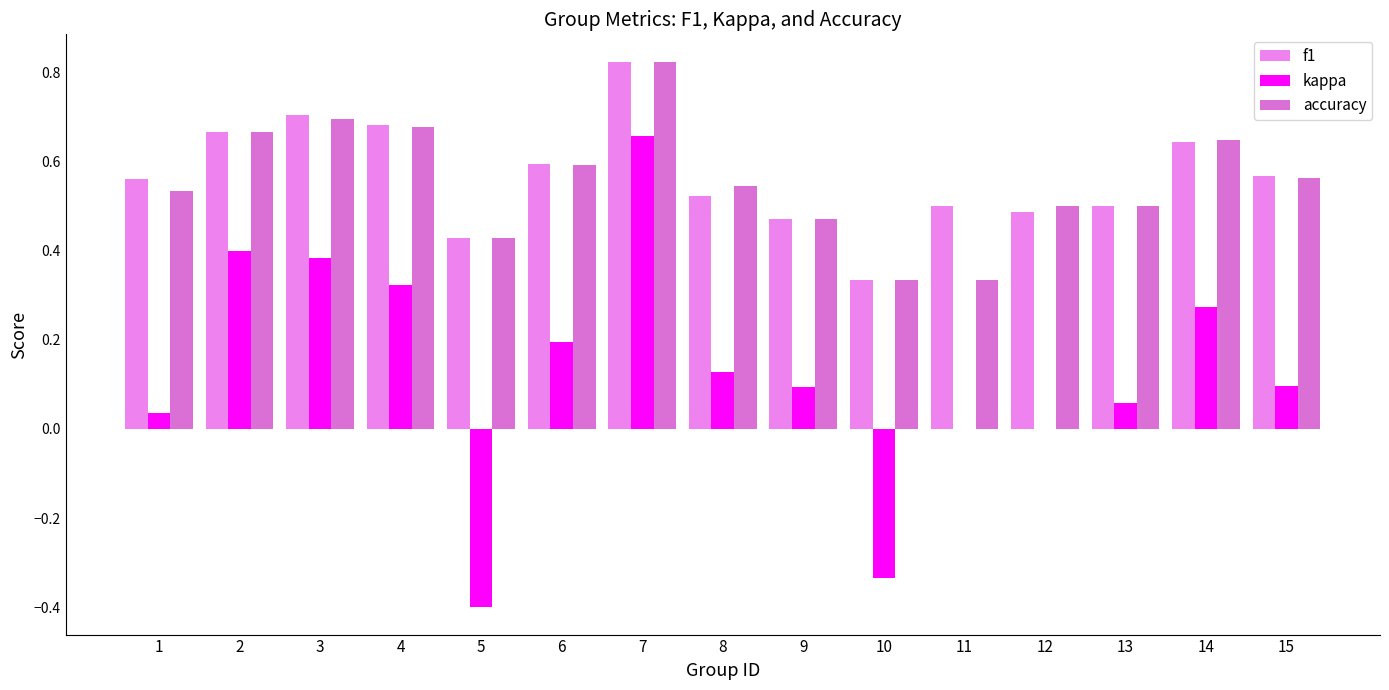

How many distinct data groups are displayed?

3